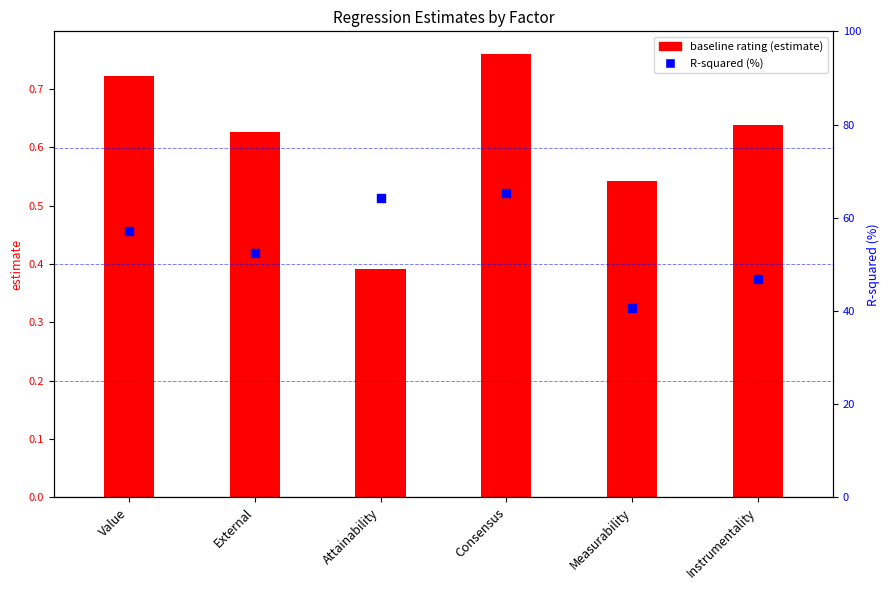

What is the ratio of the value at Measurability to the value at Instrumentality?

0.9